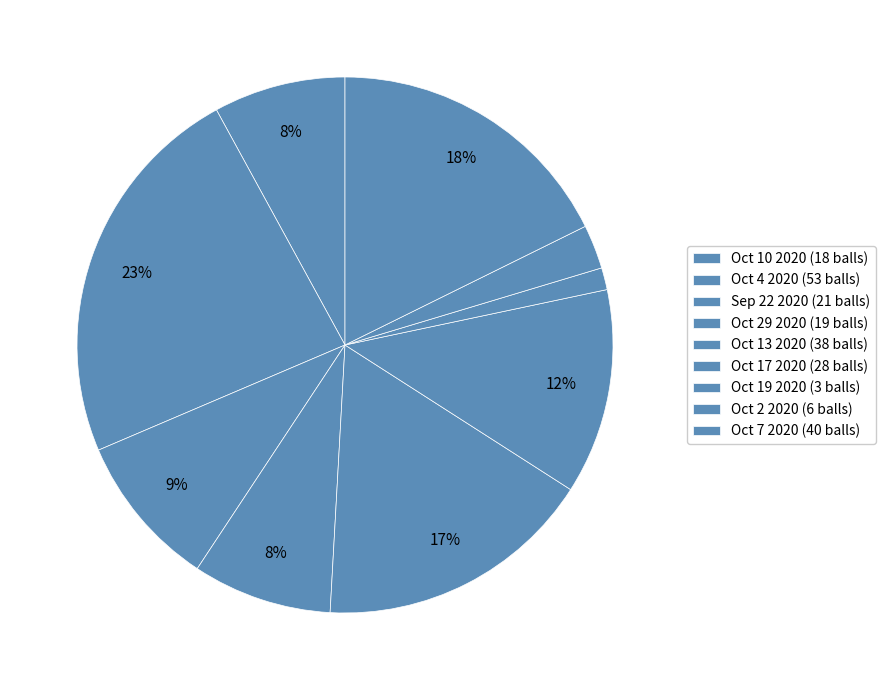

How many segments does this pie chart have?

9